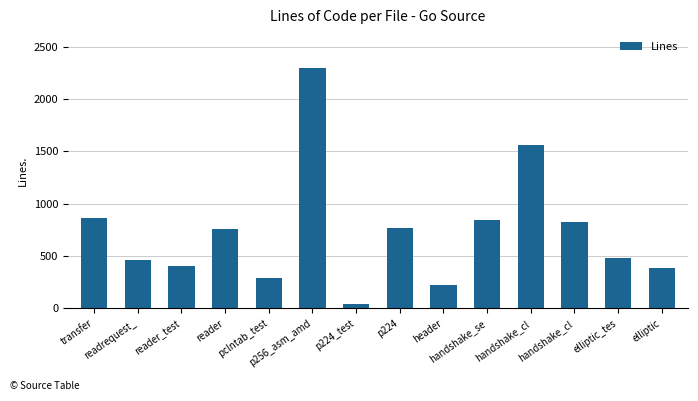

Which has a higher value, p224 or header?

p224